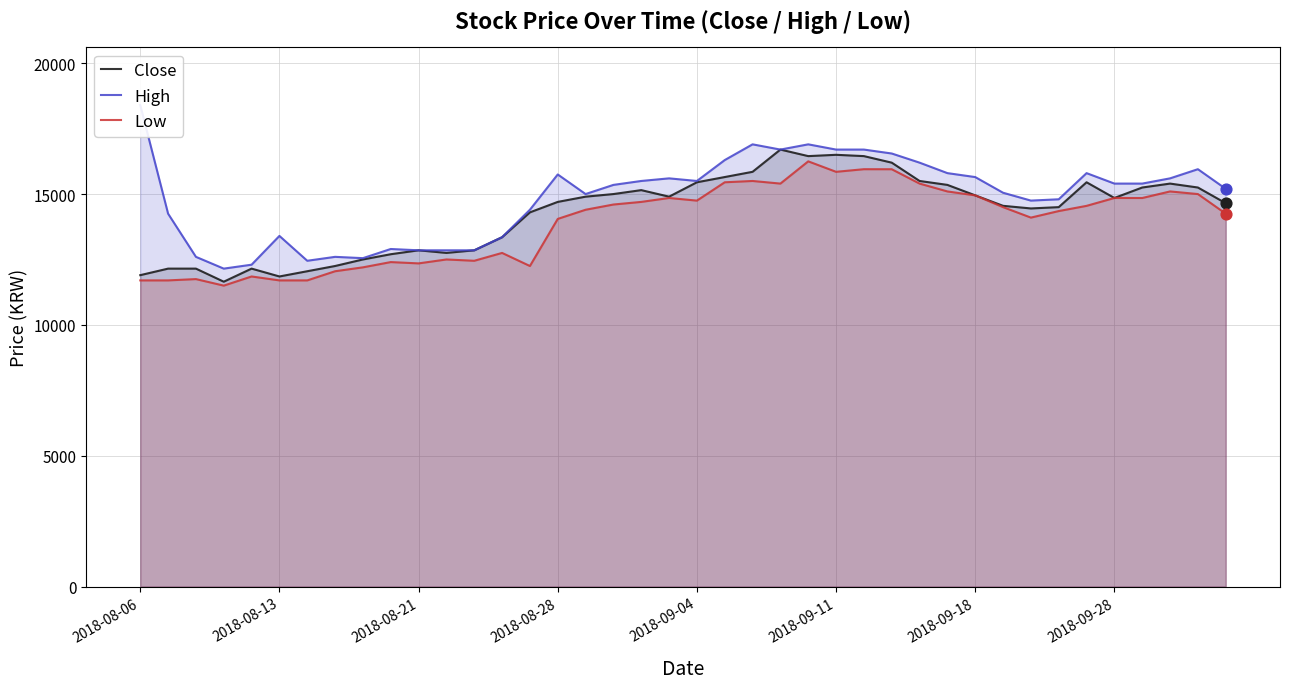

What is the highest value of the Close series?

16700